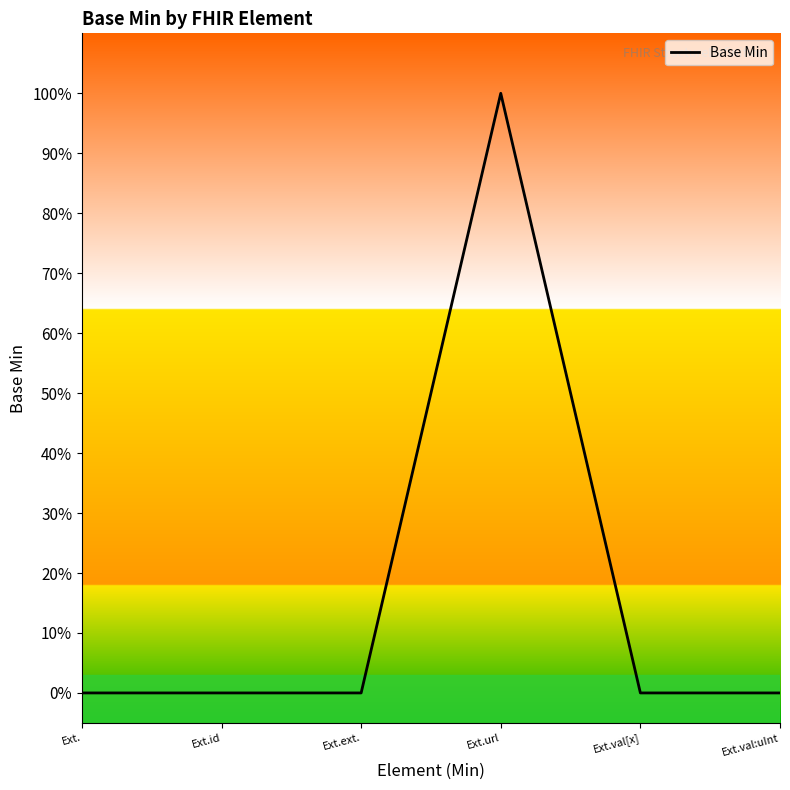

Rank the categories by value from highest to lowest.

Ext.url, Ext., Ext.id, Ext.ext., Ext.val[x], Ext.val:uInt